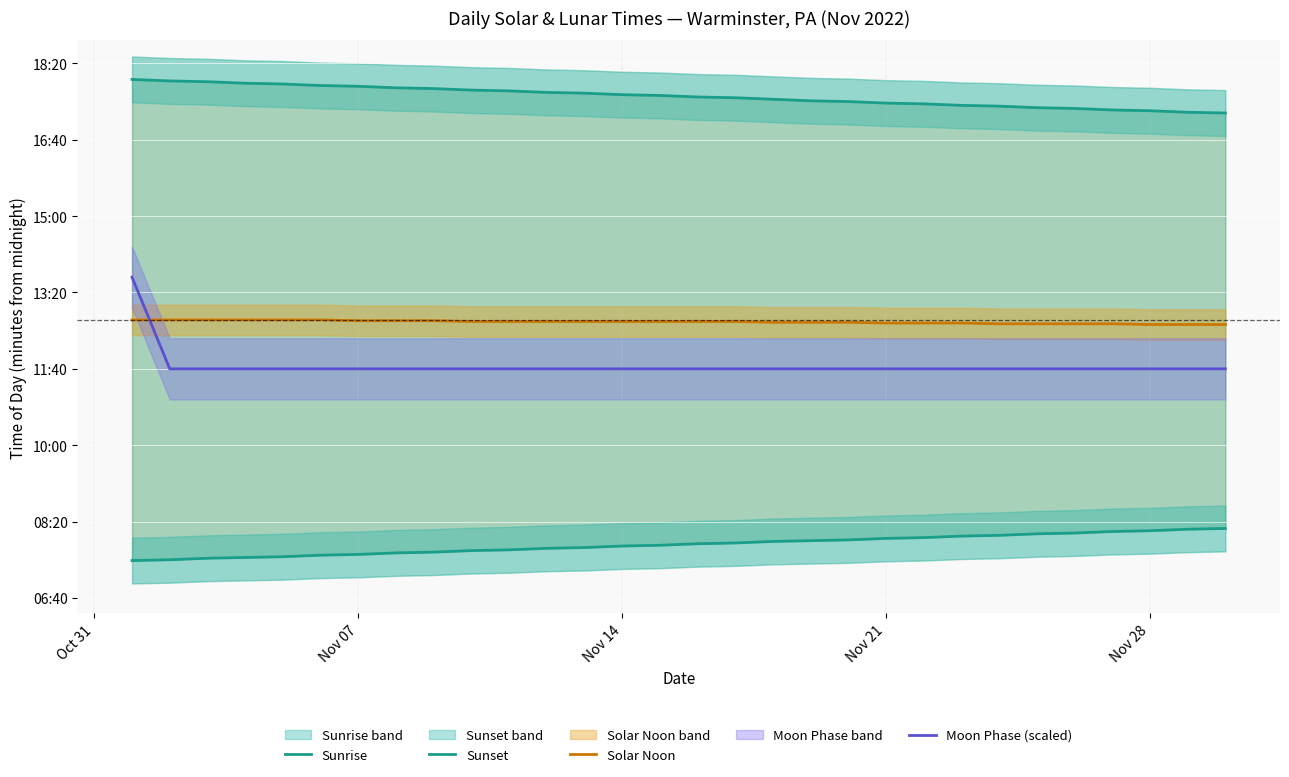

Count the number of data series in this chart.

4